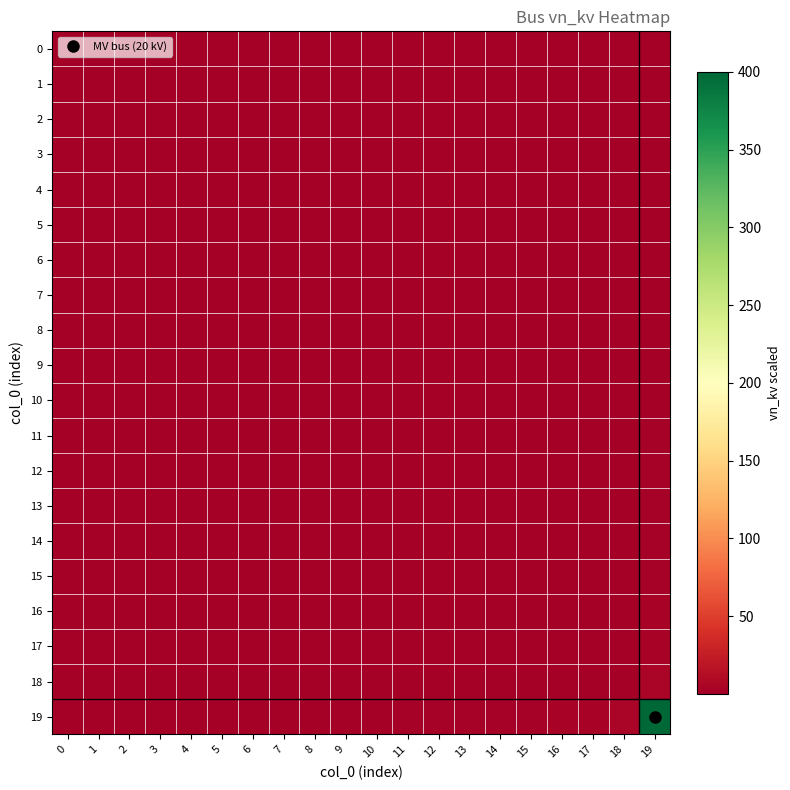

Reading left to right, extract all data points from this chart.

0: 0=0.2	1=0.1	2=0.1	3=0.1	4=0.1	5=0.0	6=0.0	7=0.0	8=0.0	9=0.0	10=0.0	11=0.0	12=0.0	13=0.0	14=0.0	15=0.0	16=0.0	17=0.0	18=0.0	19=0.8
1: 0=0.1	1=0.2	2=0.1	3=0.1	4=0.1	5=0.1	6=0.0	7=0.0	8=0.0	9=0.0	10=0.0	11=0.0	12=0.0	13=0.0	14=0.0	15=0.0	16=0.0	17=0.0	18=0.0	19=0.8
2: 0=0.1	1=0.1	2=0.2	3=0.1	4=0.1	5=0.1	6=0.1	7=0.0	8=0.0	9=0.0	10=0.0	11=0.0	12=0.0	13=0.0	14=0.0	15=0.0	16=0.0	17=0.0	18=0.0	19=0.8
3: 0=0.1	1=0.1	2=0.1	3=0.2	4=0.1	5=0.1	6=0.1	7=0.1	8=0.0	9=0.0	10=0.0	11=0.0	12=0.0	13=0.0	14=0.0	15=0.0	16=0.0	17=0.0	18=0.0	19=0.9
4: 0=0.1	1=0.1	2=0.1	3=0.1	4=0.2	5=0.1	6=0.1	7=0.1	8=0.1	9=0.0	10=0.0	11=0.0	12=0.0	13=0.0	14=0.0	15=0.0	16=0.0	17=0.0	18=0.0	19=0.9
5: 0=0.0	1=0.1	2=0.1	3=0.1	4=0.1	5=0.2	6=0.1	7=0.1	8=0.1	9=0.1	10=0.0	11=0.0	12=0.0	13=0.0	14=0.0	15=0.0	16=0.0	17=0.0	18=0.0	19=1.0
6: 0=0.0	1=0.0	2=0.1	3=0.1	4=0.1	5=0.1	6=0.2	7=0.1	8=0.1	9=0.1	10=0.1	11=0.0	12=0.0	13=0.0	14=0.0	15=0.0	16=0.0	17=0.0	18=0.0	19=1.1
7: 0=0.0	1=0.0	2=0.0	3=0.1	4=0.1	5=0.1	6=0.1	7=0.2	8=0.1	9=0.1	10=0.1	11=0.1	12=0.0	13=0.0	14=0.0	15=0.0	16=0.0	17=0.0	18=0.0	19=1.1
8: 0=0.0	1=0.0	2=0.0	3=0.0	4=0.1	5=0.1	6=0.1	7=0.1	8=0.2	9=0.1	10=0.1	11=0.1	12=0.1	13=0.0	14=0.0	15=0.0	16=0.0	17=0.0	18=0.0	19=1.2
9: 0=0.0	1=0.0	2=0.0	3=0.0	4=0.0	5=0.1	6=0.1	7=0.1	8=0.1	9=0.2	10=0.1	11=0.1	12=0.1	13=0.1	14=0.0	15=0.0	16=0.0	17=0.0	18=0.0	19=1.3
10: 0=0.0	1=0.0	2=0.0	3=0.0	4=0.0	5=0.0	6=0.1	7=0.1	8=0.1	9=0.1	10=0.2	11=0.1	12=0.1	13=0.1	14=0.1	15=0.0	16=0.0	17=0.0	18=0.0	19=1.5
11: 0=0.0	1=0.0	2=0.0	3=0.0	4=0.0	5=0.0	6=0.0	7=0.1	8=0.1	9=0.1	10=0.1	11=0.2	12=0.1	13=0.1	14=0.1	15=0.1	16=0.0	17=0.0	18=0.0	19=1.6
12: 0=0.0	1=0.0	2=0.0	3=0.0	4=0.0	5=0.0	6=0.0	7=0.0	8=0.1	9=0.1	10=0.1	11=0.1	12=0.2	13=0.1	14=0.1	15=0.1	16=0.1	17=0.0	18=0.0	19=1.8
13: 0=0.0	1=0.0	2=0.0	3=0.0	4=0.0	5=0.0	6=0.0	7=0.0	8=0.0	9=0.1	10=0.1	11=0.1	12=0.1	13=0.2	14=0.1	15=0.1	16=0.1	17=0.1	18=0.0	19=2.0
14: 0=0.0	1=0.0	2=0.0	3=0.0	4=0.0	5=0.0	6=0.0	7=0.0	8=0.0	9=0.0	10=0.1	11=0.1	12=0.1	13=0.1	14=0.2	15=0.1	16=0.1	17=0.1	18=0.1	19=2.3
15: 0=0.0	1=0.0	2=0.0	3=0.0	4=0.0	5=0.0	6=0.0	7=0.0	8=0.0	9=0.0	10=0.0	11=0.1	12=0.1	13=0.1	14=0.1	15=0.2	16=0.1	17=0.1	18=0.1	19=2.7
16: 0=0.0	1=0.0	2=0.0	3=0.0	4=0.0	5=0.0	6=0.0	7=0.0	8=0.0	9=0.0	10=0.0	11=0.0	12=0.1	13=0.1	14=0.1	15=0.1	16=0.2	17=0.1	18=0.1	19=3.2
17: 0=0.0	1=0.0	2=0.0	3=0.0	4=0.0	5=0.0	6=0.0	7=0.0	8=0.0	9=0.0	10=0.0	11=0.0	12=0.0	13=0.1	14=0.1	15=0.1	16=0.1	17=0.2	18=0.1	19=4.0
18: 0=0.0	1=0.0	2=0.0	3=0.0	4=0.0	5=0.0	6=0.0	7=0.0	8=0.0	9=0.0	10=0.0	11=0.0	12=0.0	13=0.0	14=0.1	15=0.1	16=0.1	17=0.1	18=0.2	19=5.3
19: 0=0.8	1=0.8	2=0.8	3=0.9	4=0.9	5=1.0	6=1.1	7=1.1	8=1.2	9=1.3	10=1.5	11=1.6	12=1.8	13=2.0	14=2.3	15=2.7	16=3.2	17=4.0	18=5.3	19=400.0